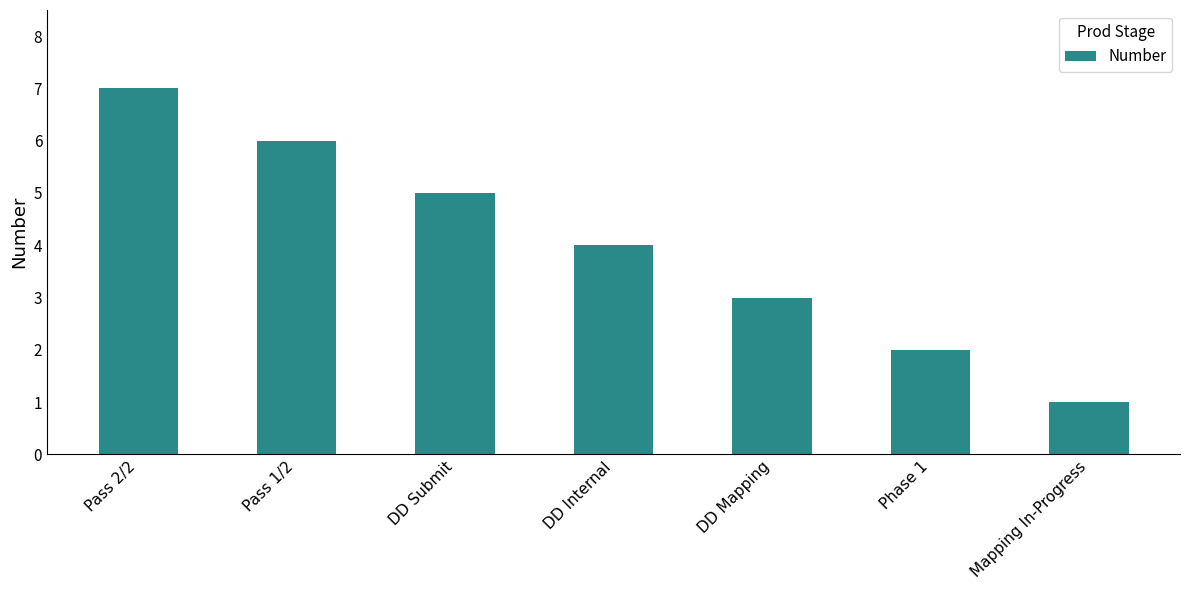

The value at Pass 2/2 is 7. True or false?

True